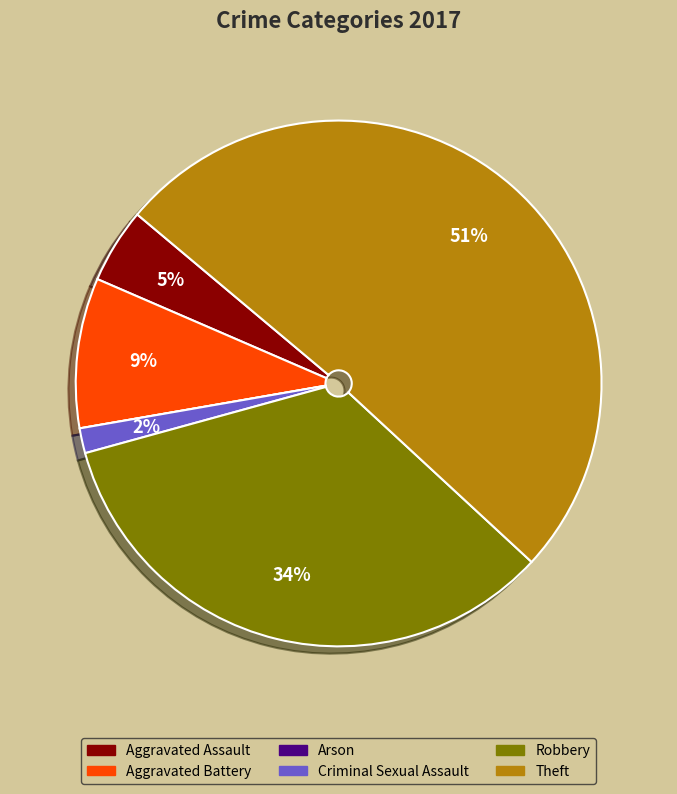

To the nearest percent, what is the combined percentage of Aggravated Assault and Aggravated Battery?

14%